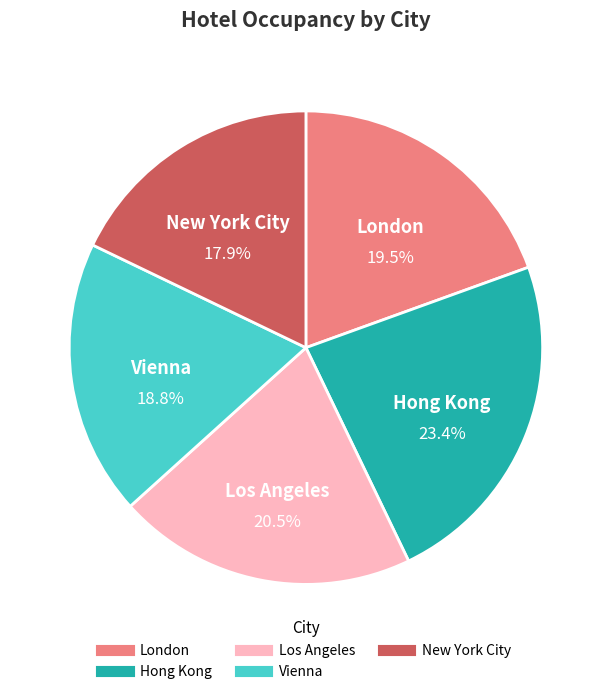

True or false: Hong Kong accounts for 23% of the total.

True